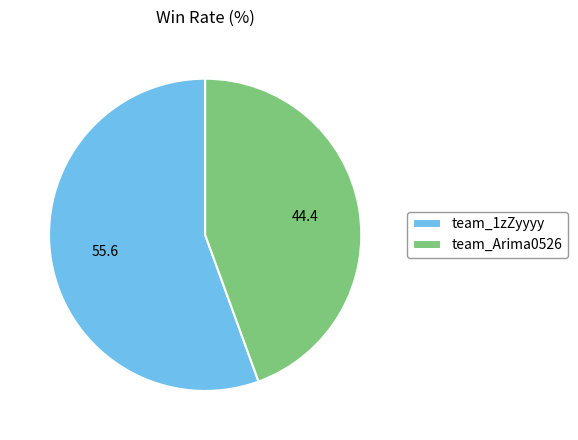

Do team_Arima0526 and team_1zZyyyy together represent more than half of the pie?

Yes